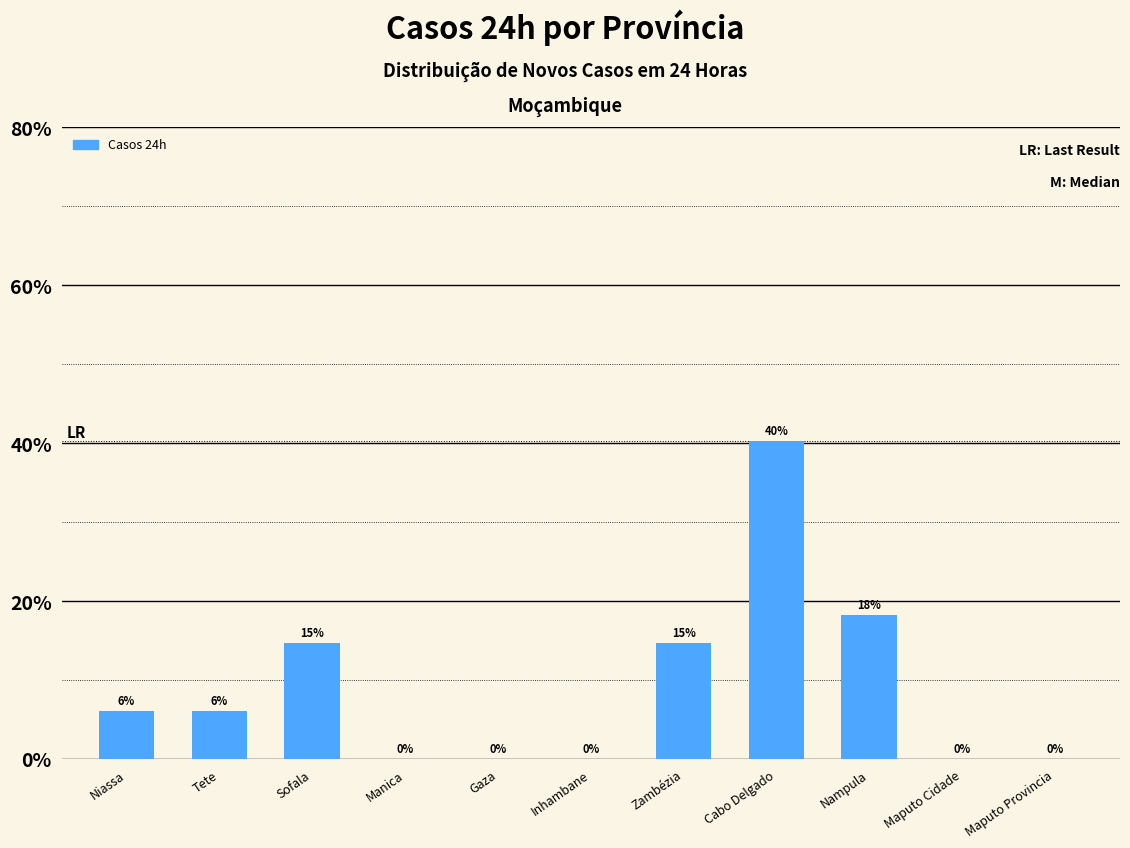

Are the bars horizontal?

No